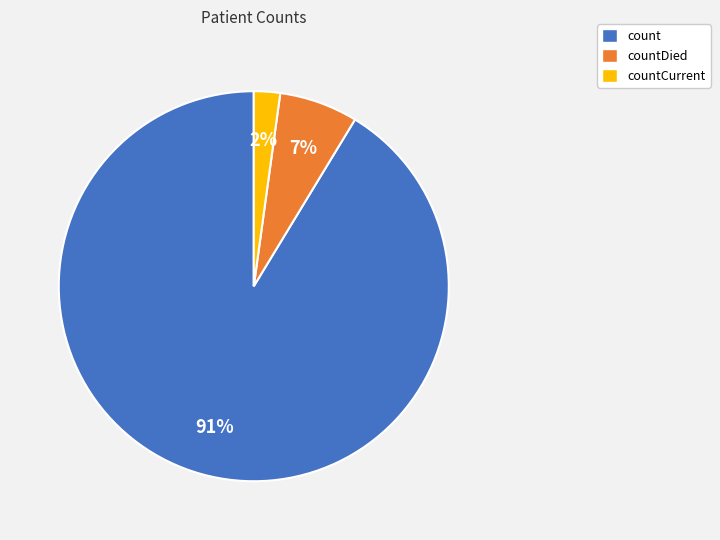

To the nearest percent, what percentage of the pie is countDied?

7%